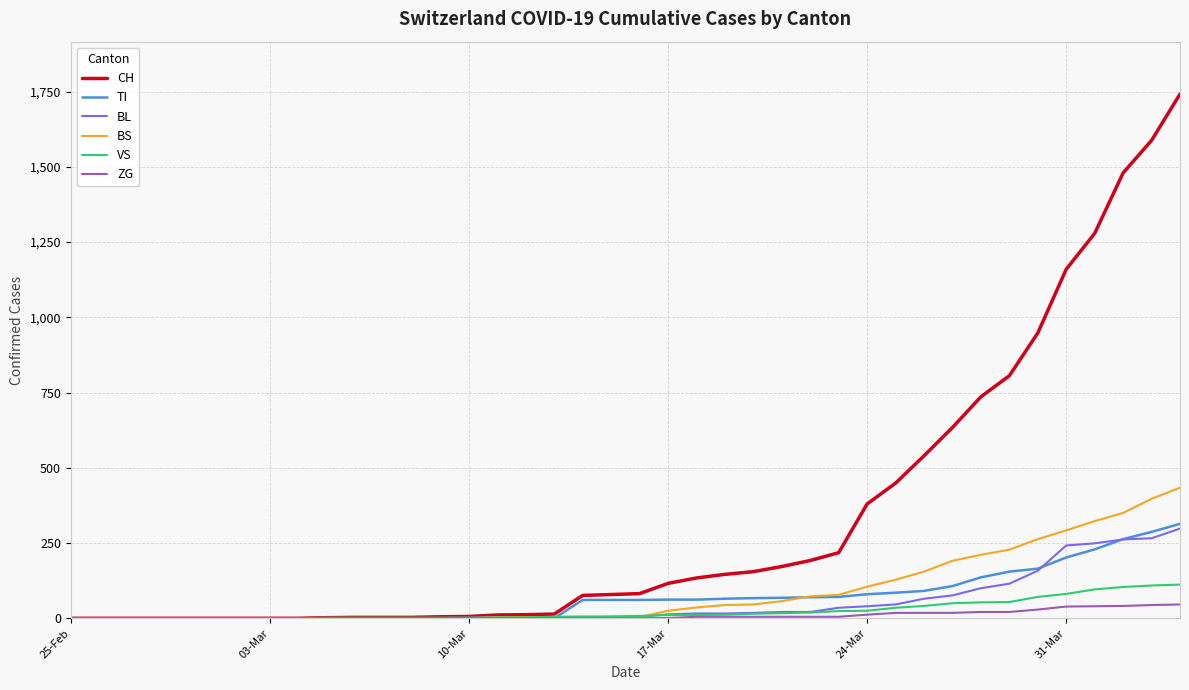

How many lines are shown in the chart?

6